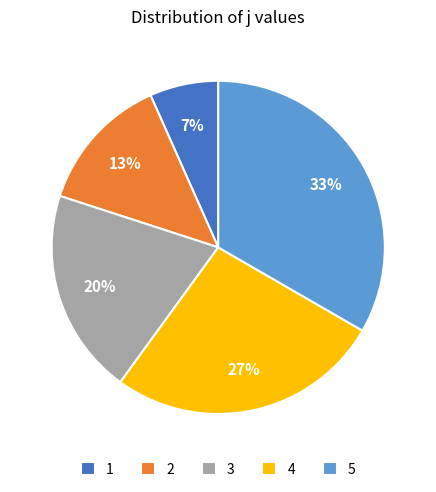

Does 5 account for over 50% of the chart?

No